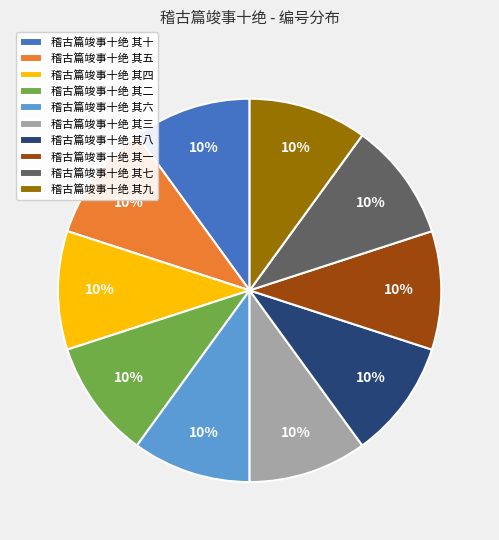

Does 稽古篇竣事十绝 其七 account for over 50% of the chart?

No